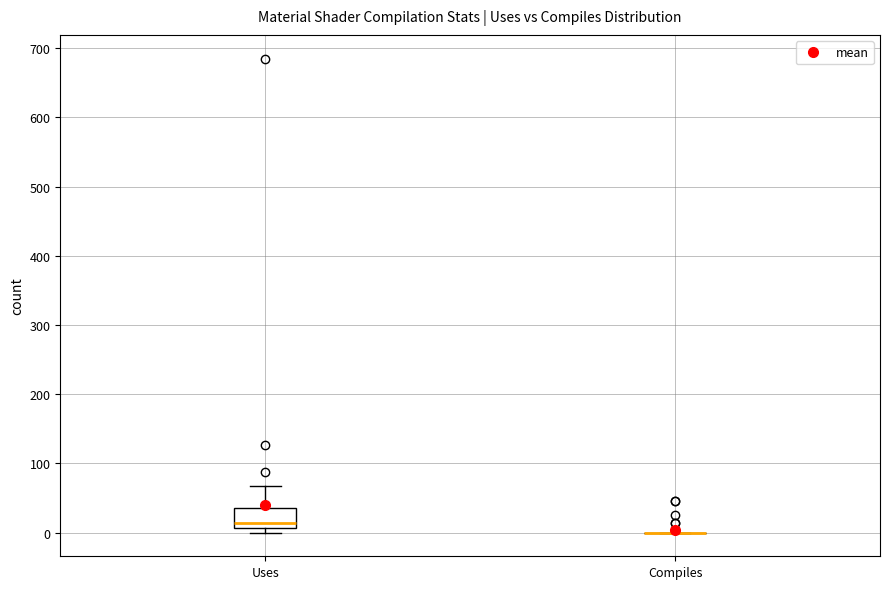

Where does the upper whisker of the box for Uses end on the y-axis? The values are not printed on the chart, so give them approximately, as read against the axis.

70